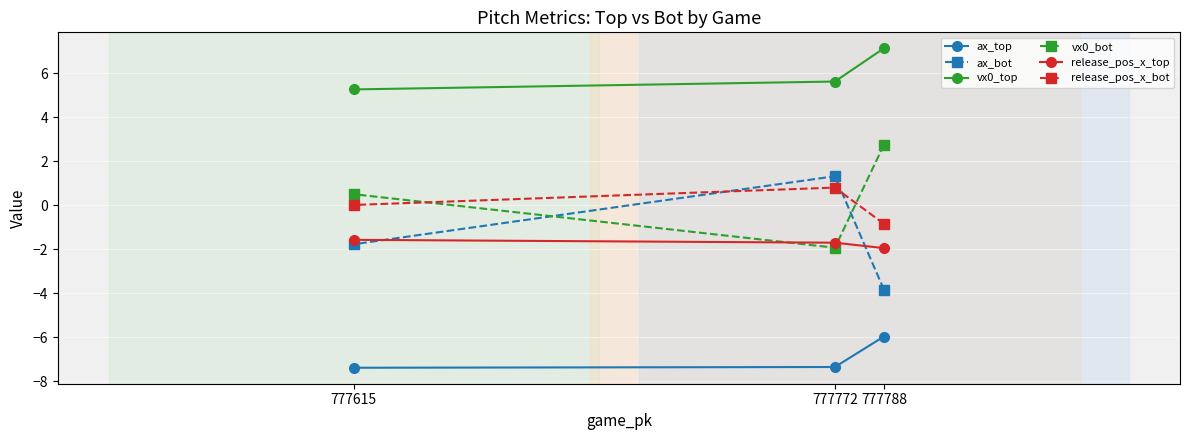

What is the sum of the vx0_bot values at 777615 and 777788?

3.2